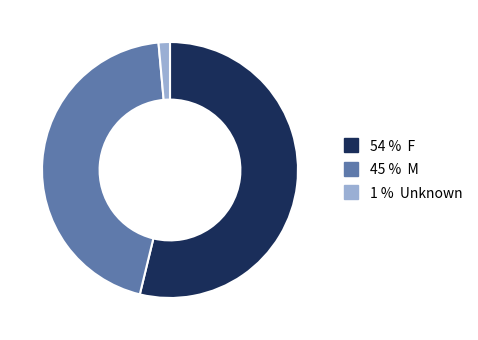

Does any single category account for the majority?

Yes